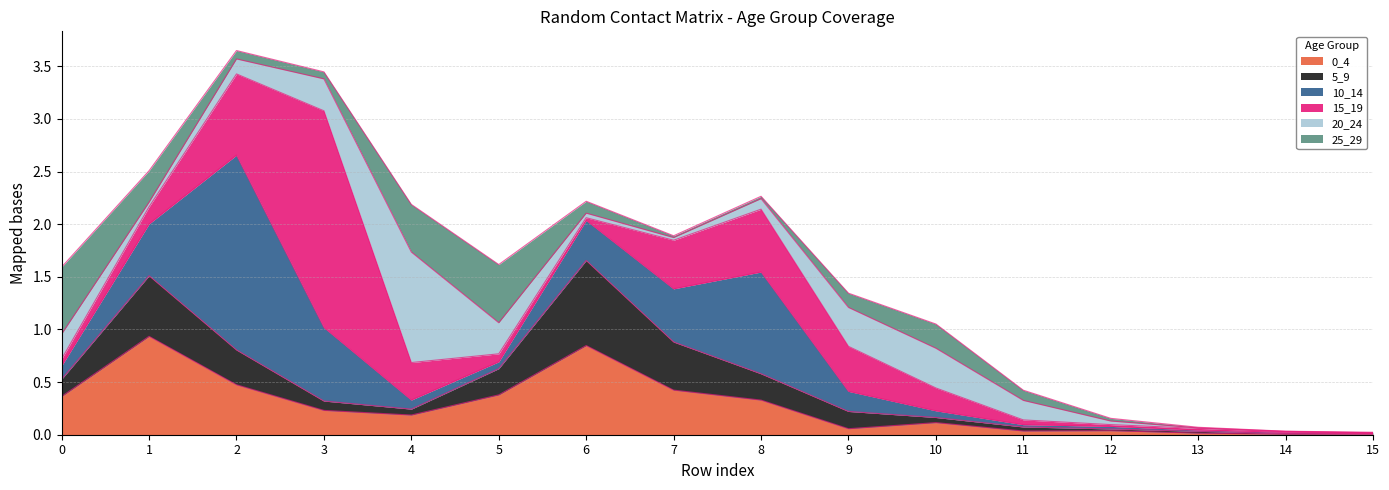

The value of 10_14 at 9 is 0.3. True or false?

False